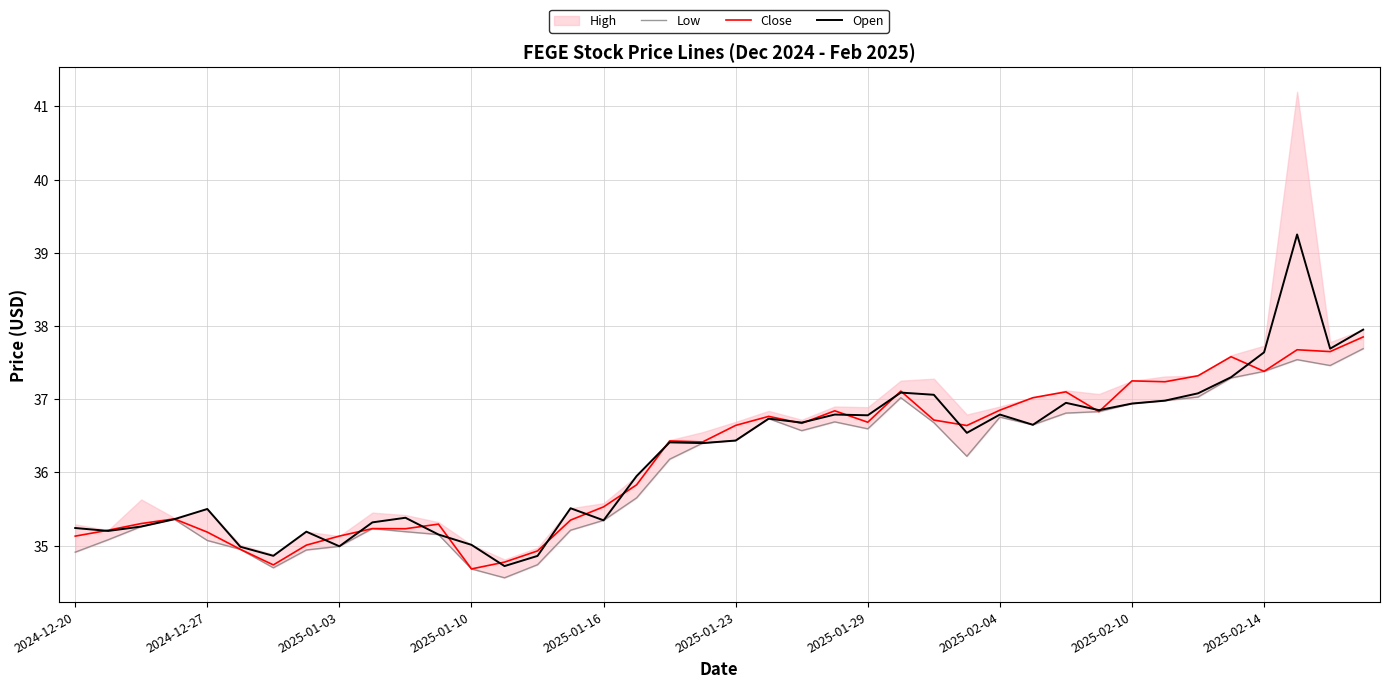

At which category does Open reach its first local peak?

2024-12-27